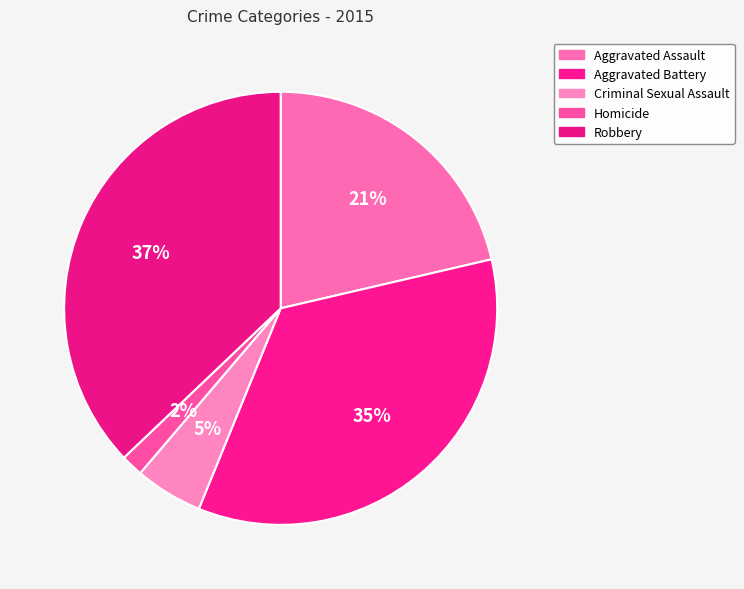

Which has a higher value, Homicide or Criminal Sexual Assault?

Criminal Sexual Assault